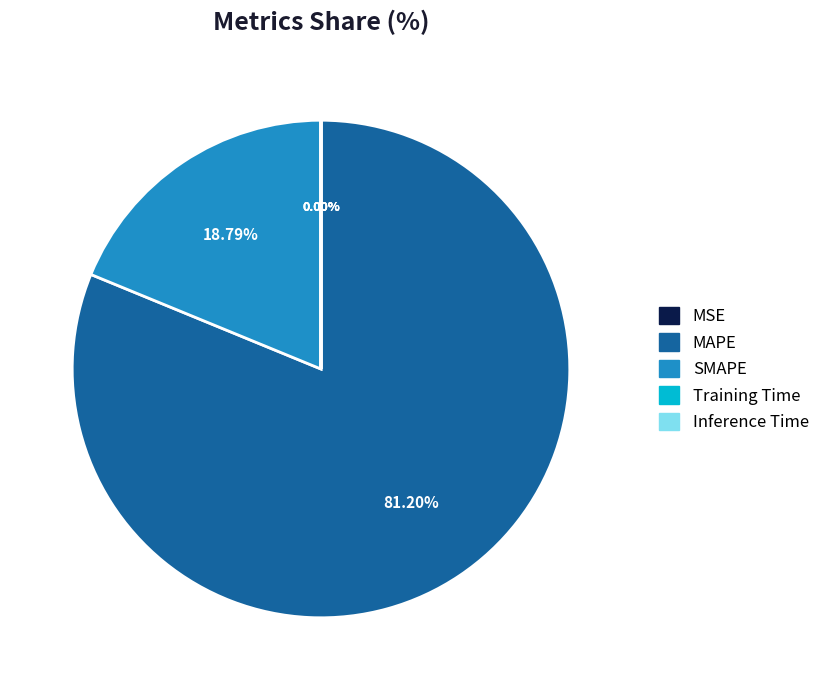

Which category has the biggest portion of the pie?

MAPE